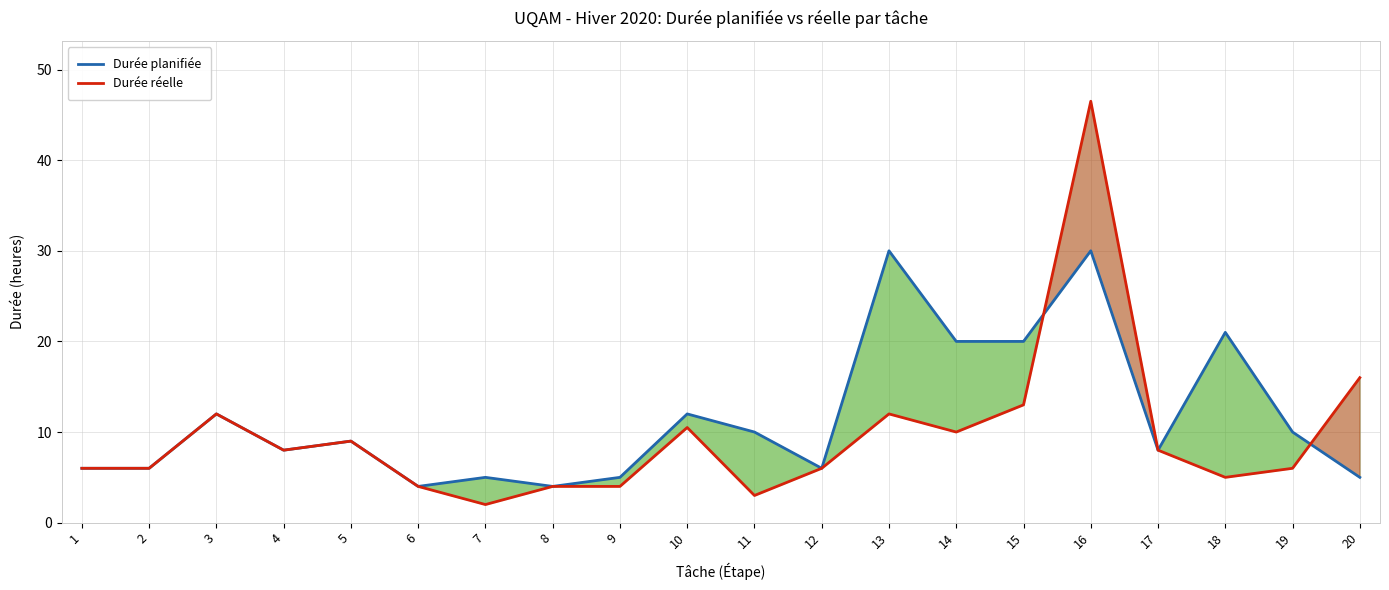

Is it true that Durée planifiée equals 12.0 at 10?

True